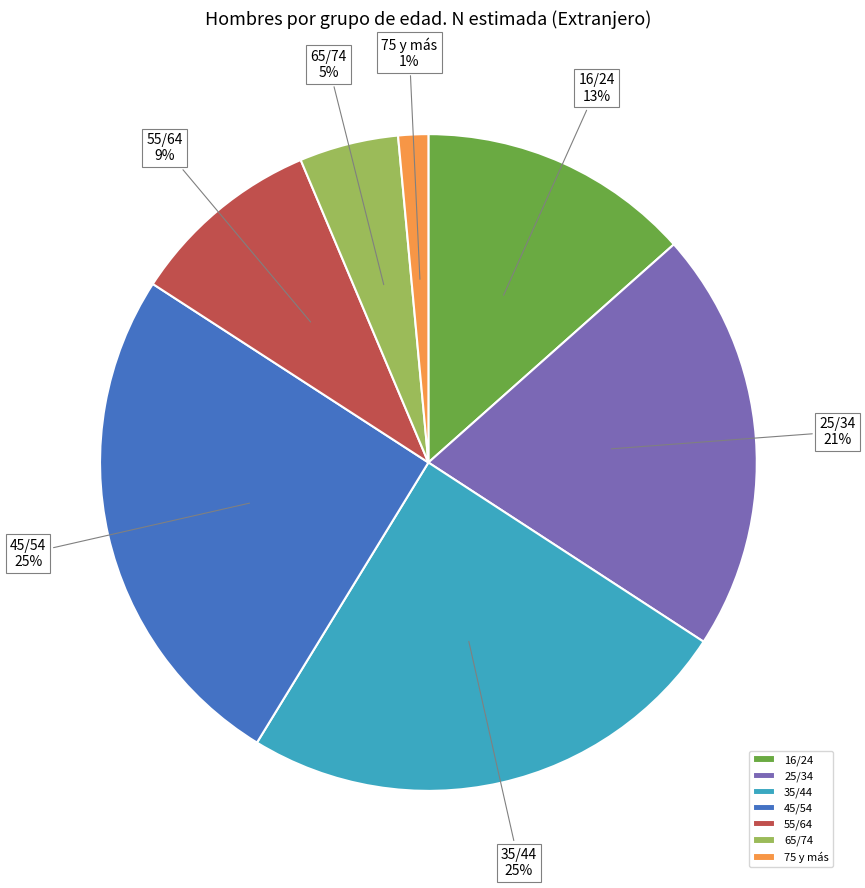

To the nearest percent, what is the combined percentage of 25/34 and 65/74?

26%